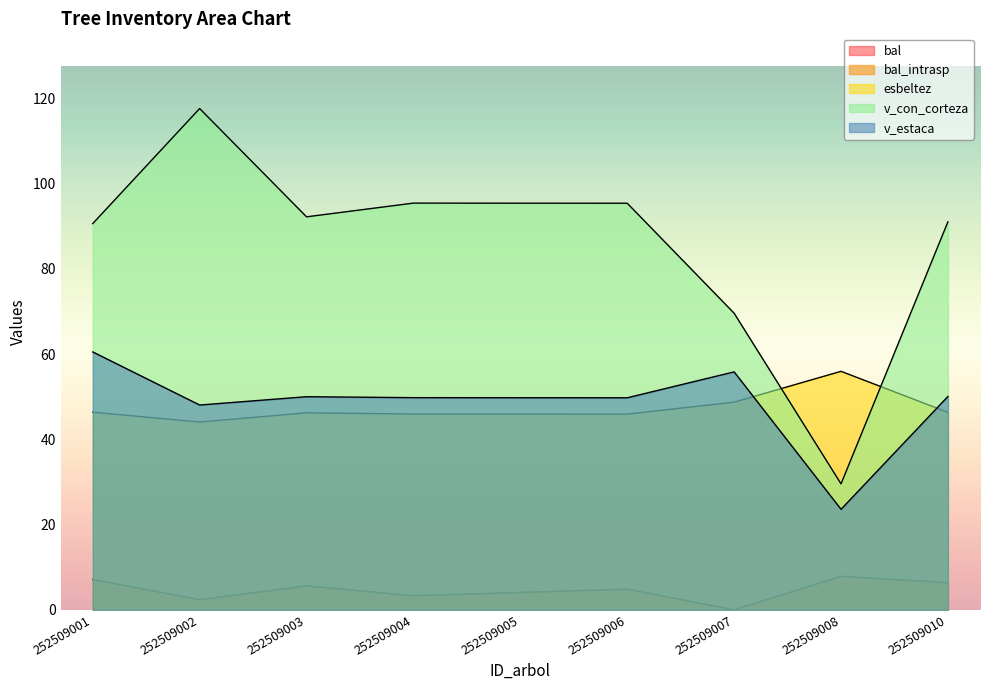

What is the difference between the maximum and minimum values in the v_con_corteza series?

88.1